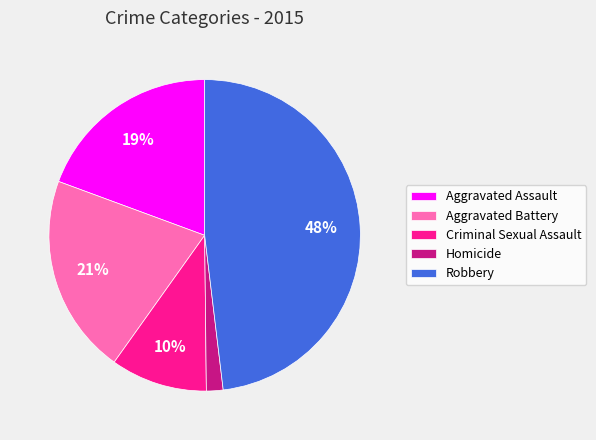

What percentage is the Homicide slice, to the nearest percent?

2%